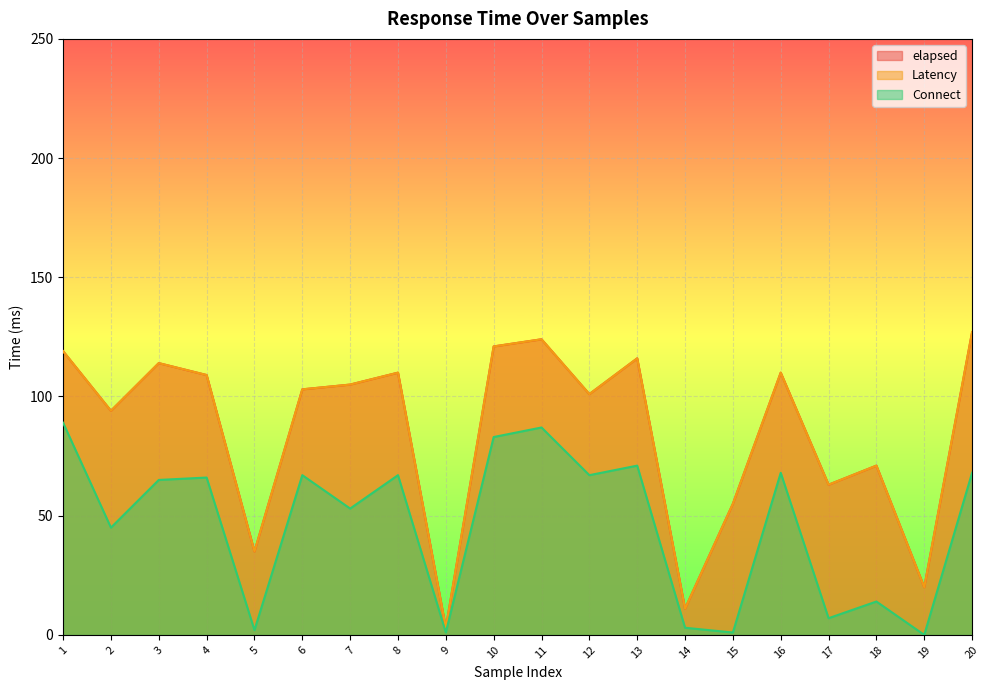

True or false: Connect and elapsed cross at least once.

False